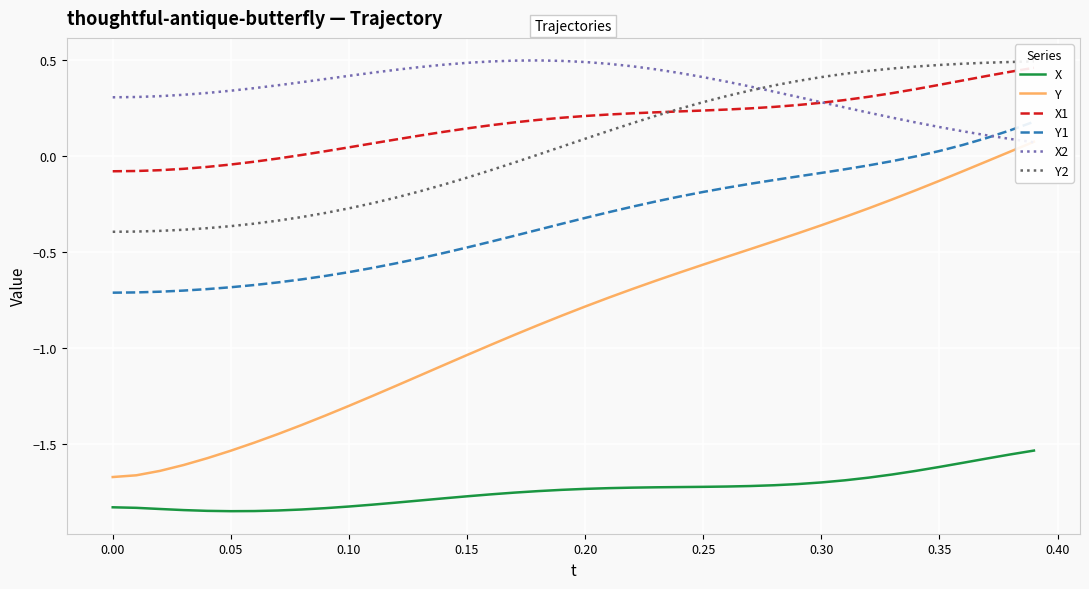

True or false: Y has more than 0 points higher than both neighbors.

False